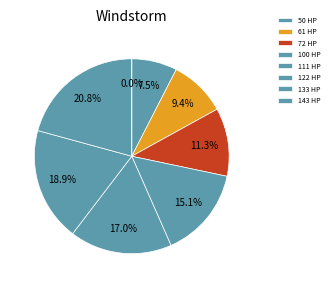

To the nearest percent, what is the average slice percentage?

12%